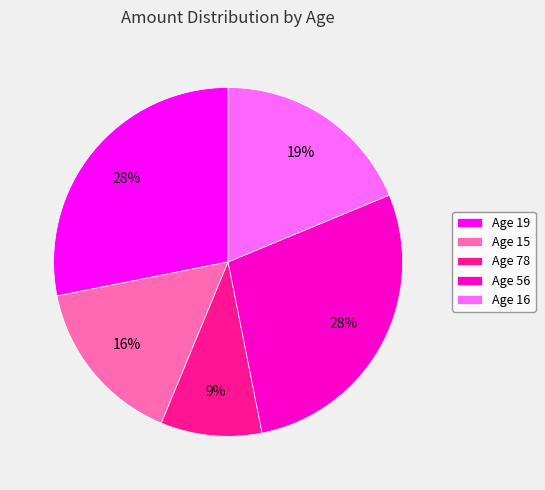

Do Age 16 and Age 19 together represent more than half of the pie?

No